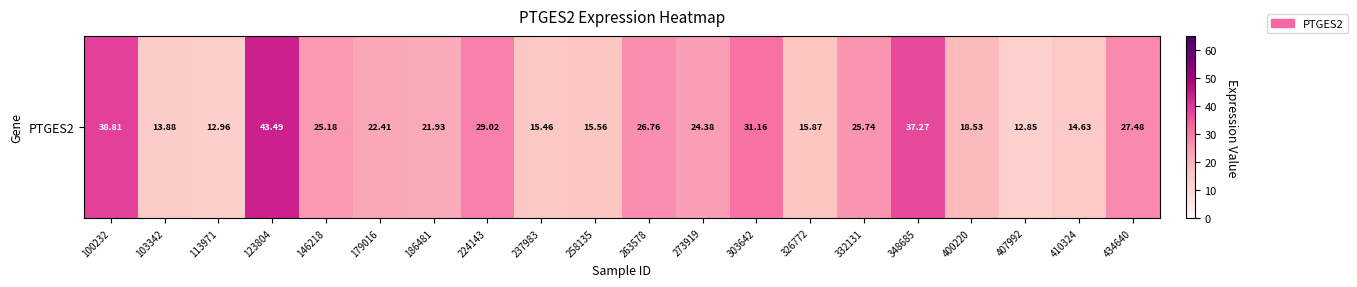

What is the average value?

23.7